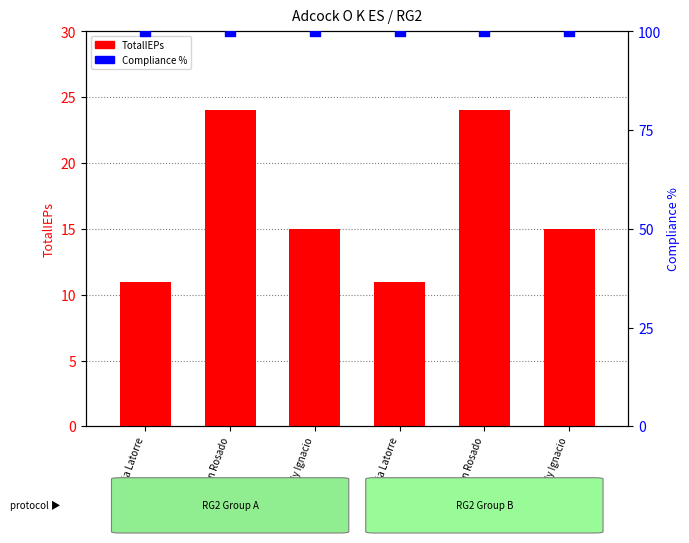

What is the total value across all series at Carmen Rosado?

124